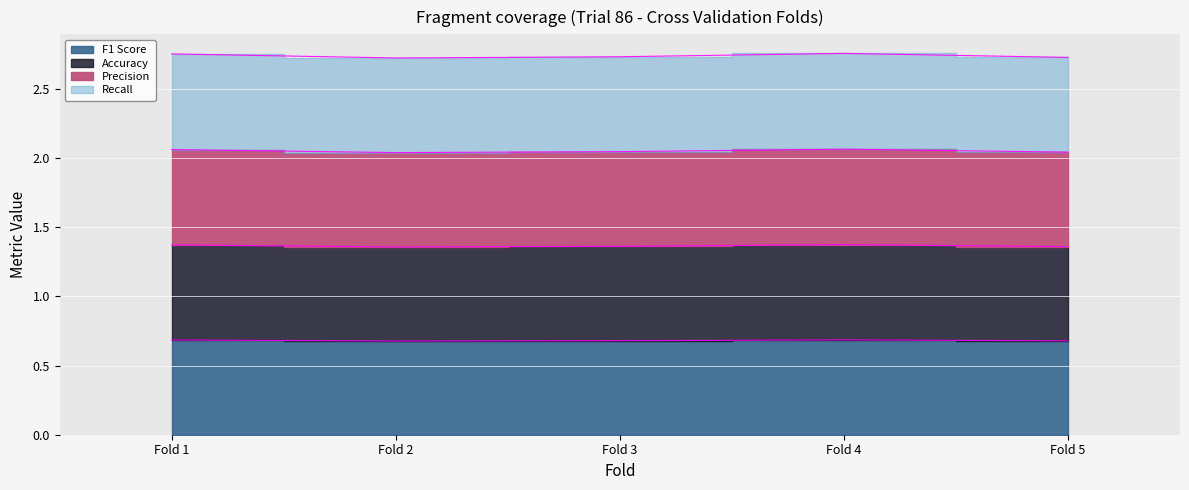

Between Fold 4 and Fold 3, which is larger?

Fold 4